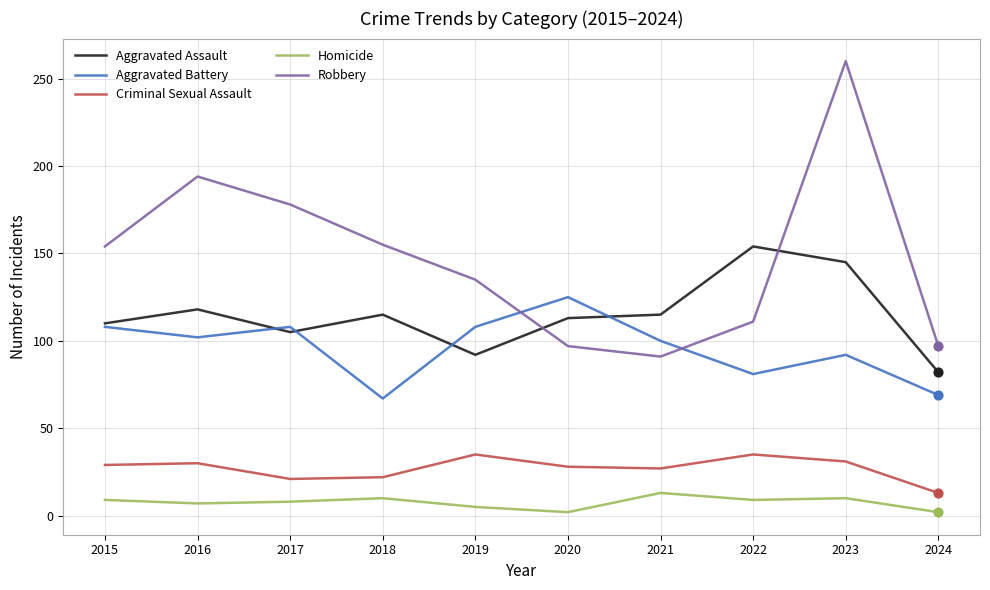

Which series has the largest total across all categories?

Robbery